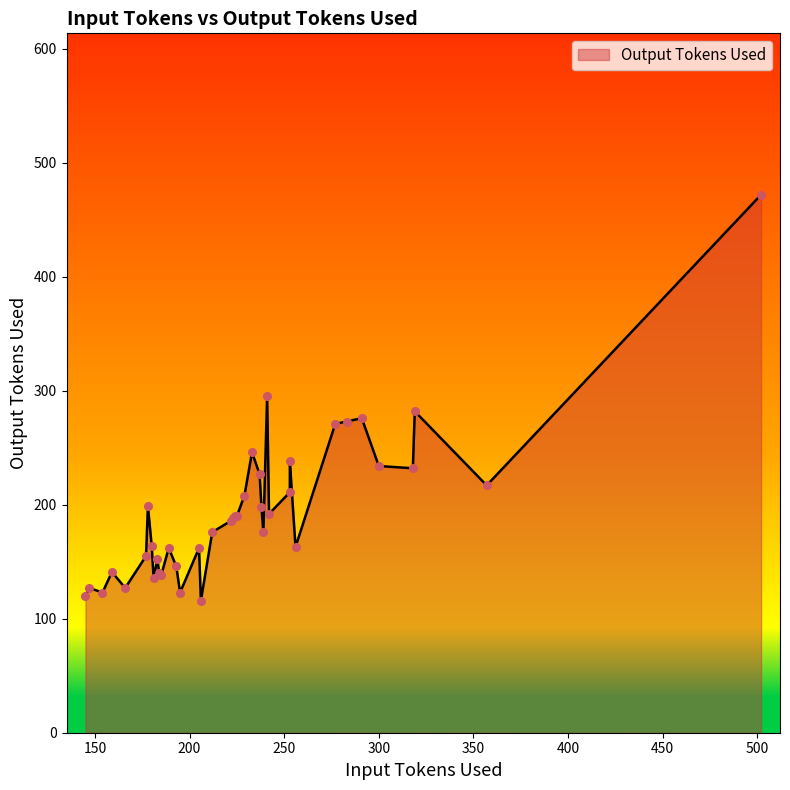

Which has a higher value, 300 or 195?

300